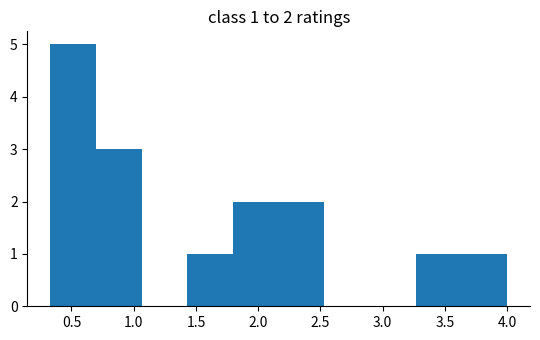

Over which range of the x-axis is the bar tallest?

0.35 to 0.70